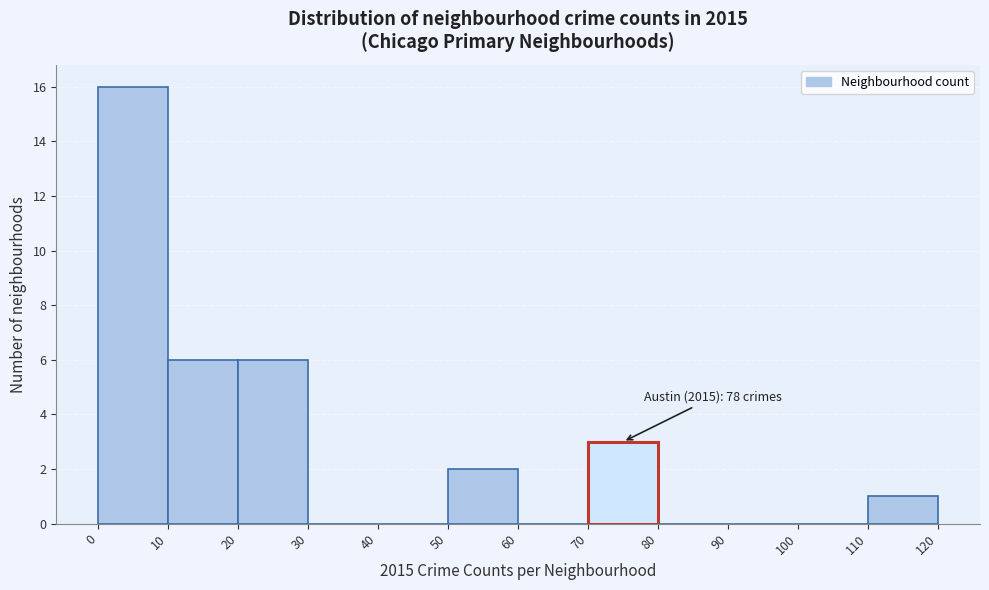

Which range on the x-axis has the tallest bar?

0 to 10